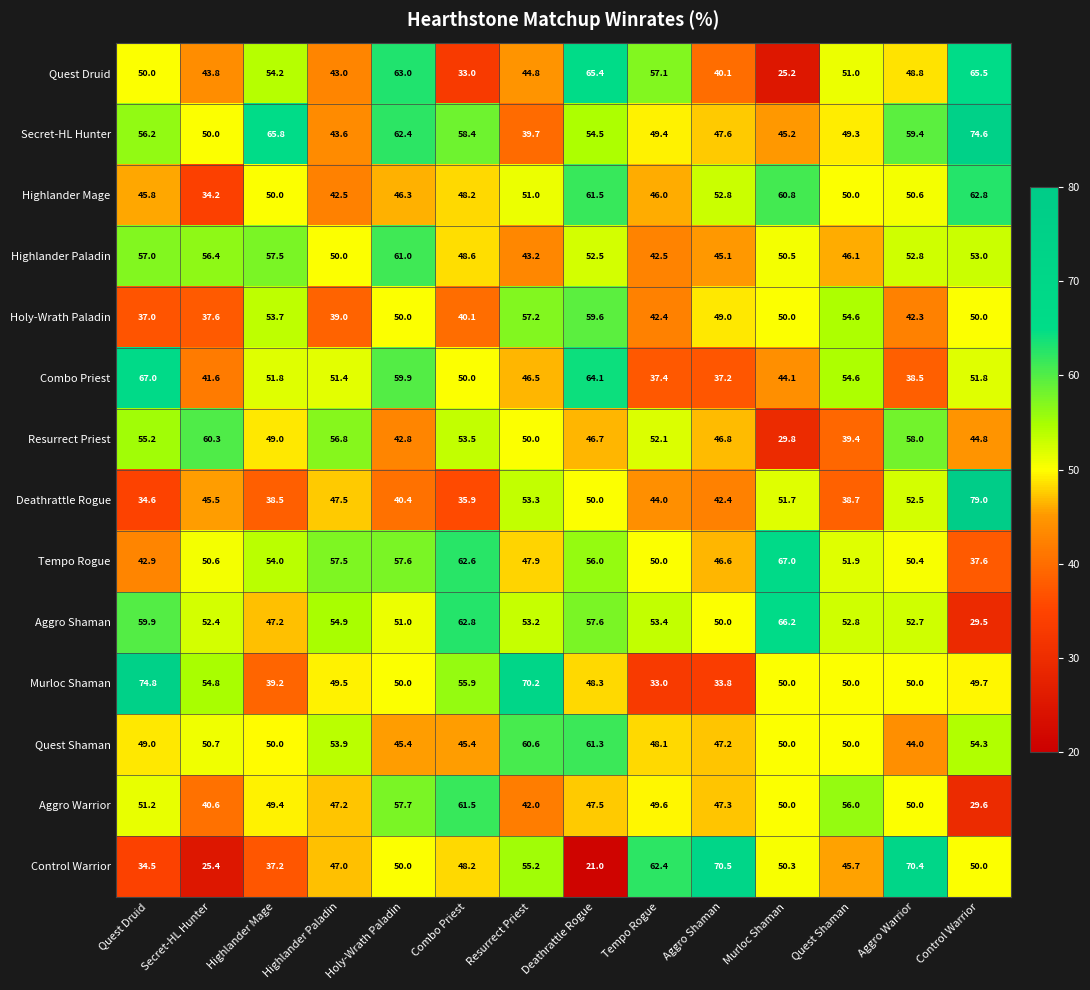

Which series has the widest spread of values?

Control Warrior